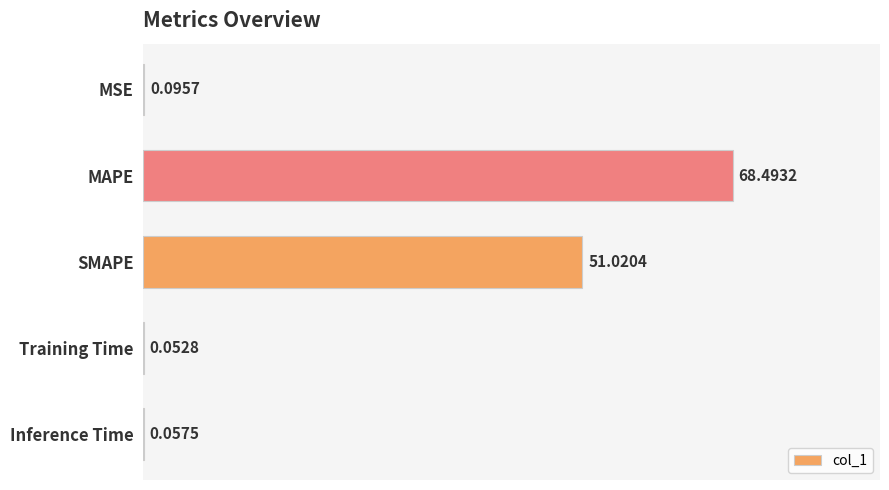

Are the bars horizontal?

Yes